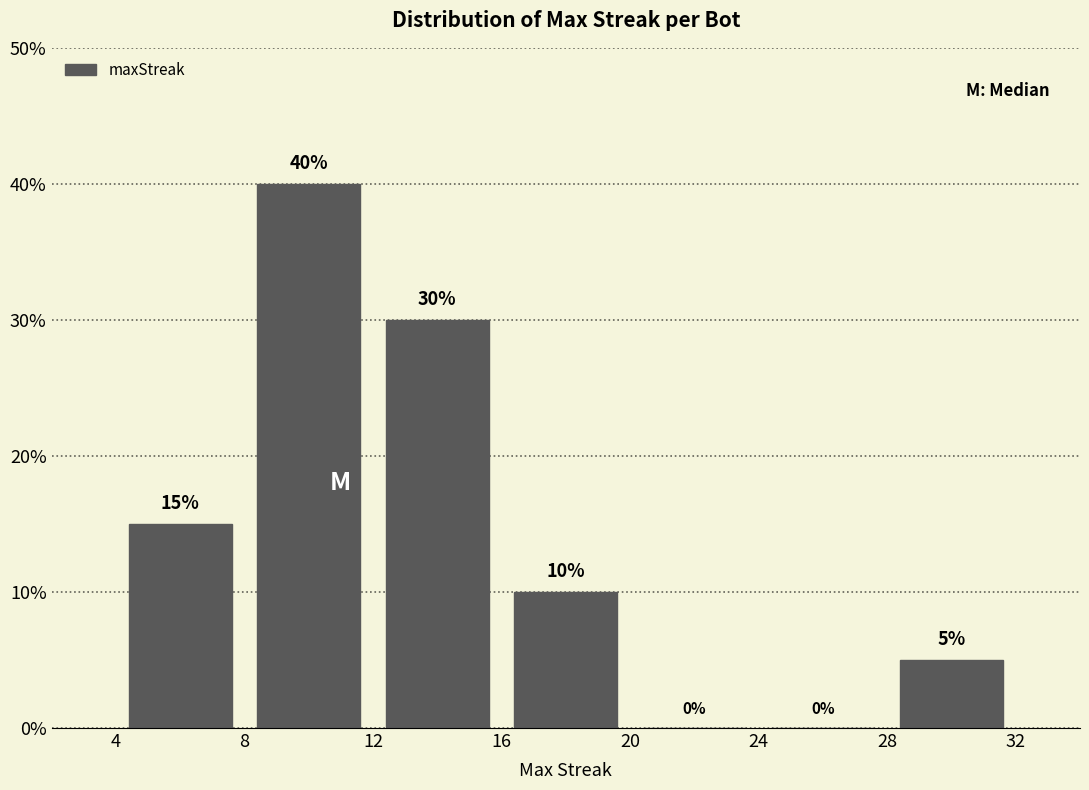

How tall is the bar that spans 4 to 8 on the x-axis?

15